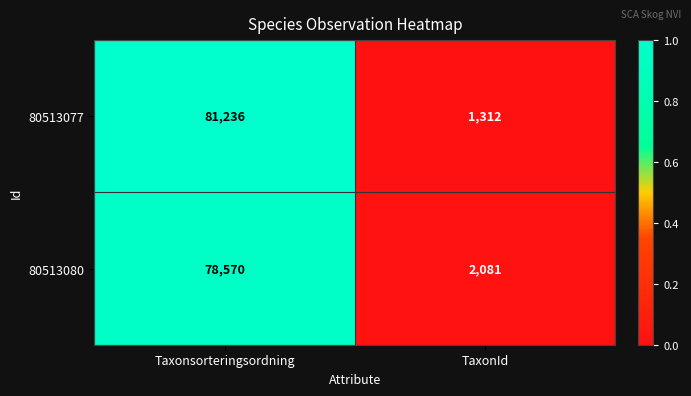

The value of 80513077 at Taxonsorteringsordning is 81236. True or false?

True